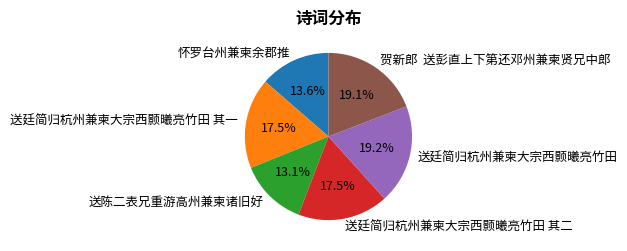

What percentage is NOT represented by 送廷简归杭州兼柬大宗西颢曦亮竹田 其一?

82.5%